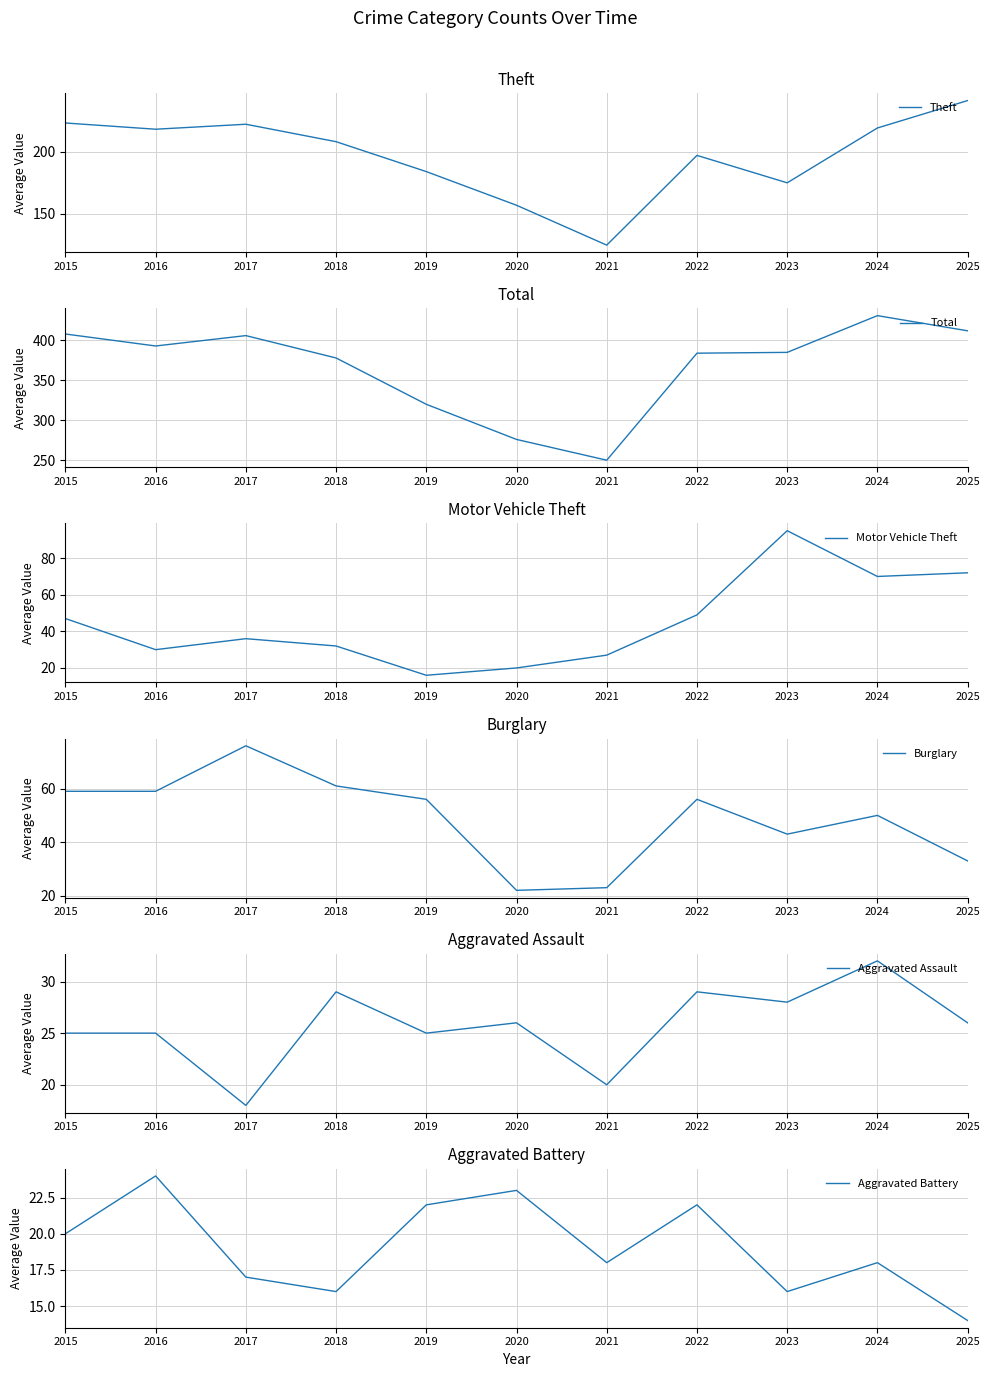

Is the value of Theft at 2019 greater than the value of Burglary at 2021?

Yes